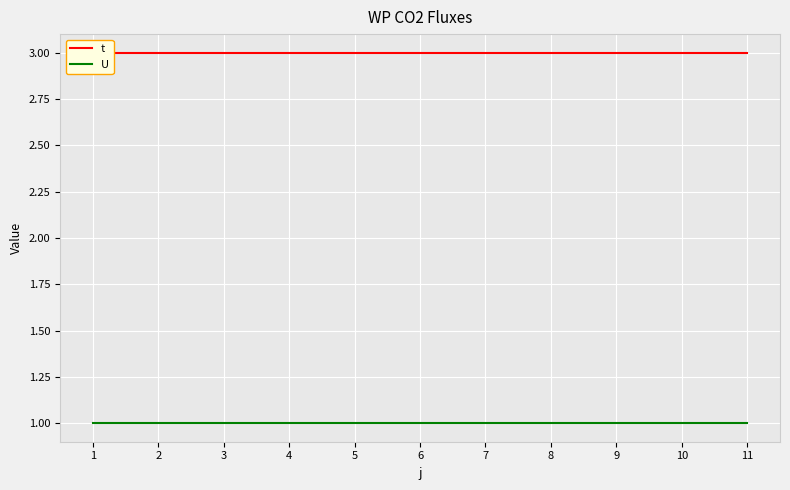

Reading left to right, what are all the values shown in this chart?

t: 1=3	2=3	3=3	4=3	5=3	6=3	7=3	8=3	9=3	10=3	11=3
U: 1=1	2=1	3=1	4=1	5=1	6=1	7=1	8=1	9=1	10=1	11=1